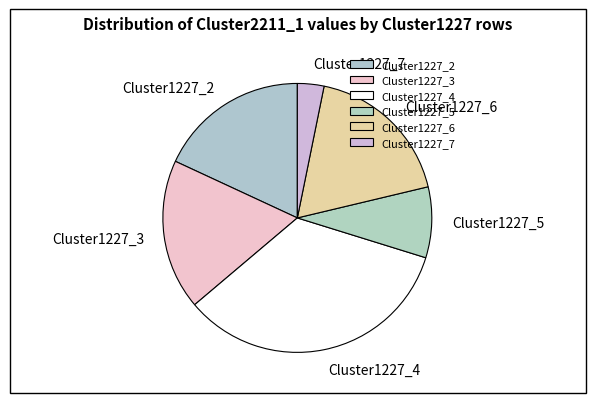

The Cluster1227_4 slice represents 28% of the pie. True or false?

False